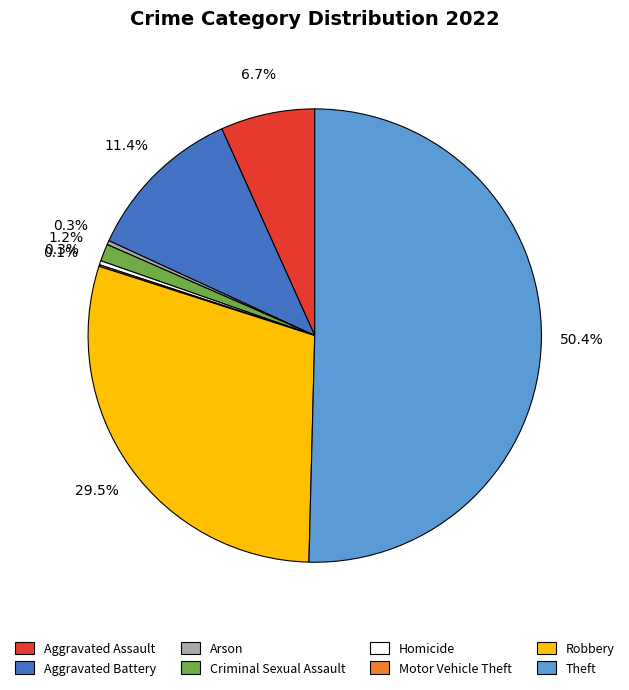

Which category accounts for the majority?

Theft